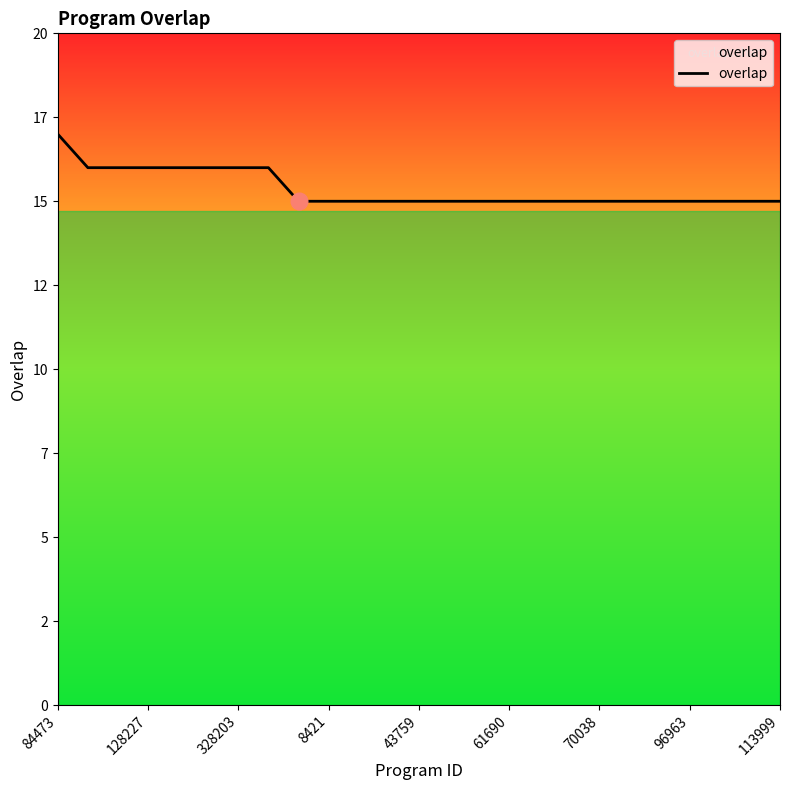

Where is the data nearest to the value 16?

128227